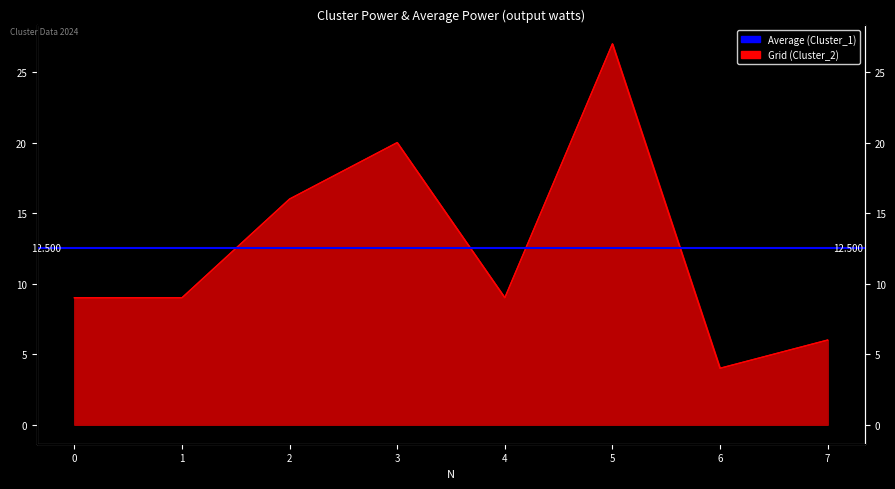

Is it true that Cluster_1 equals 9 at 4?

True